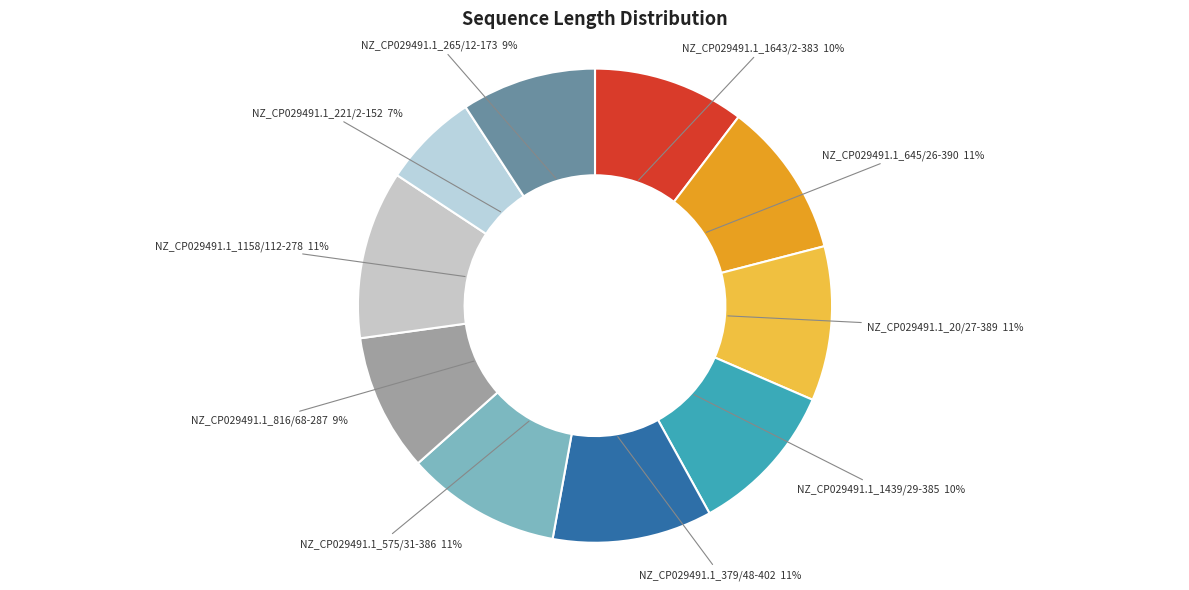

Is there a majority slice in this chart?

No